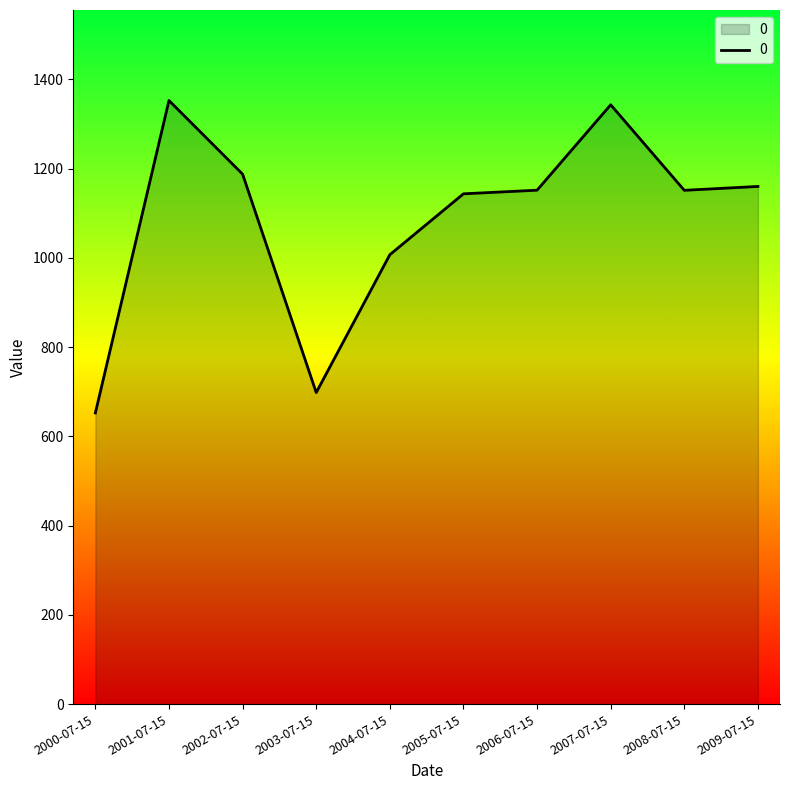

Count the number of data series in this chart.

1